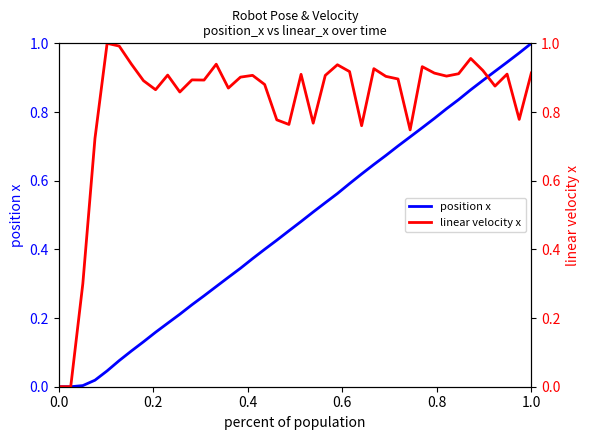

After their last crossing, which series has the higher values: linear velocity x or position x?

position x